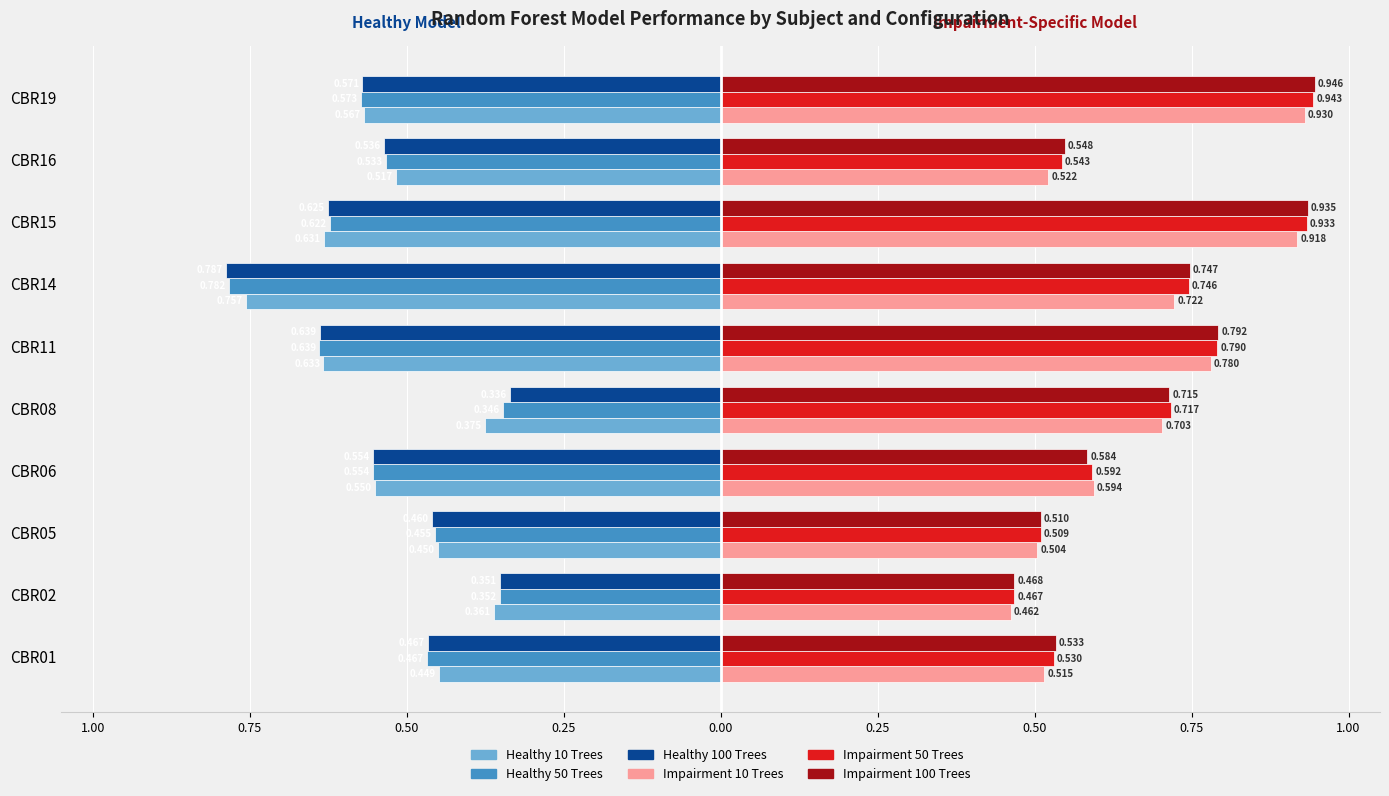

What are all the series names shown in the legend?

Healthy 10 Trees, Healthy 50 Trees, Healthy 100 Trees, Impairment 10 Trees, Impairment 50 Trees, Impairment 100 Trees